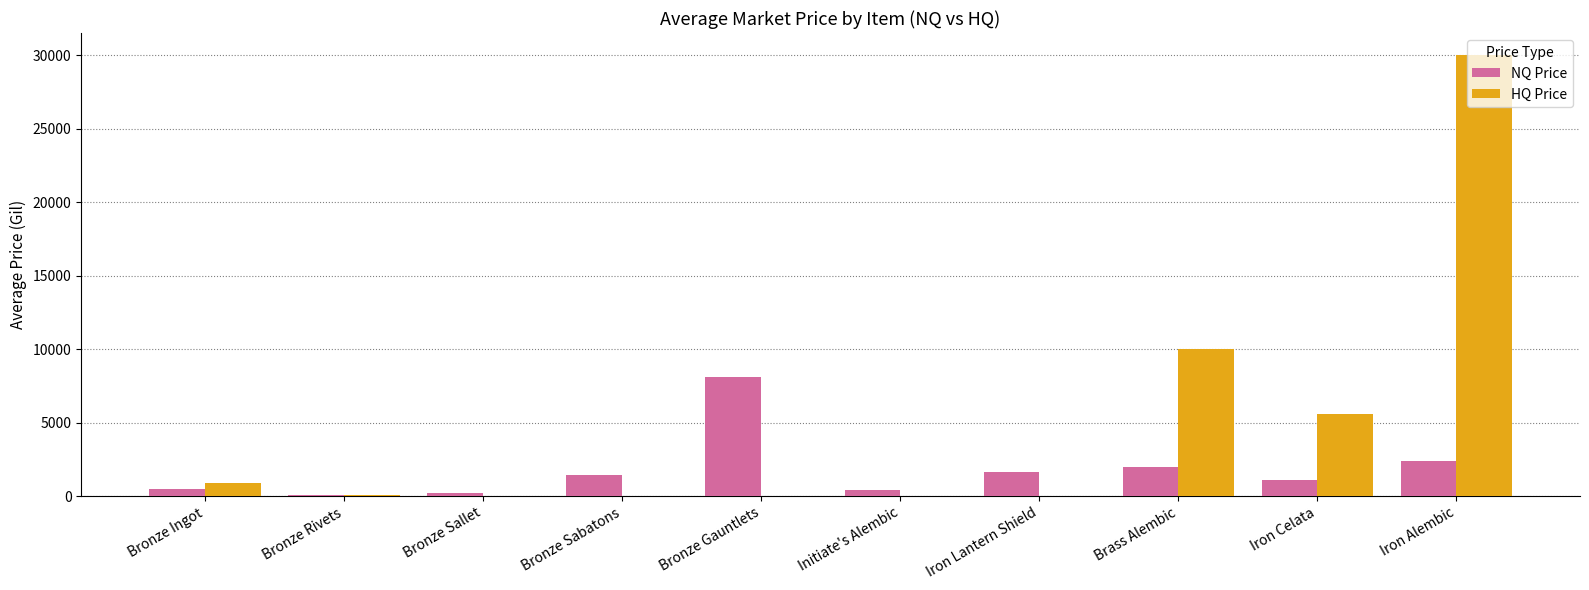

The HQ Price series shows 0.0 at Bronze Gauntlets. True or false?

True